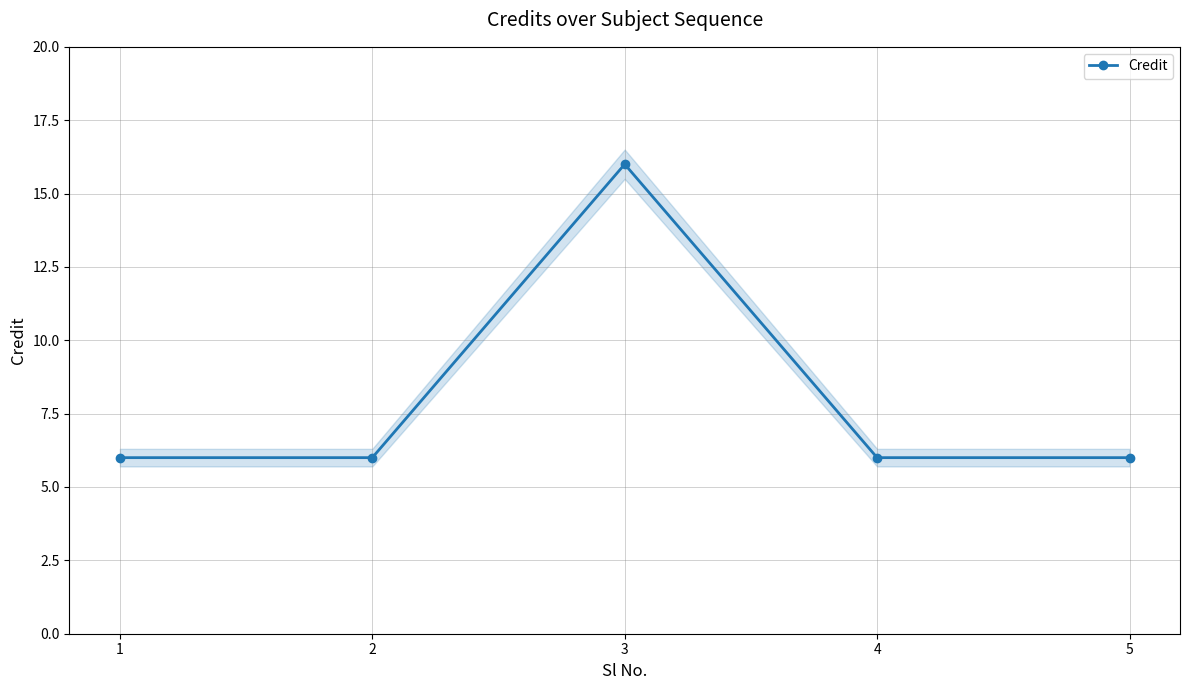

What is the value of the 5th point from the left?

6